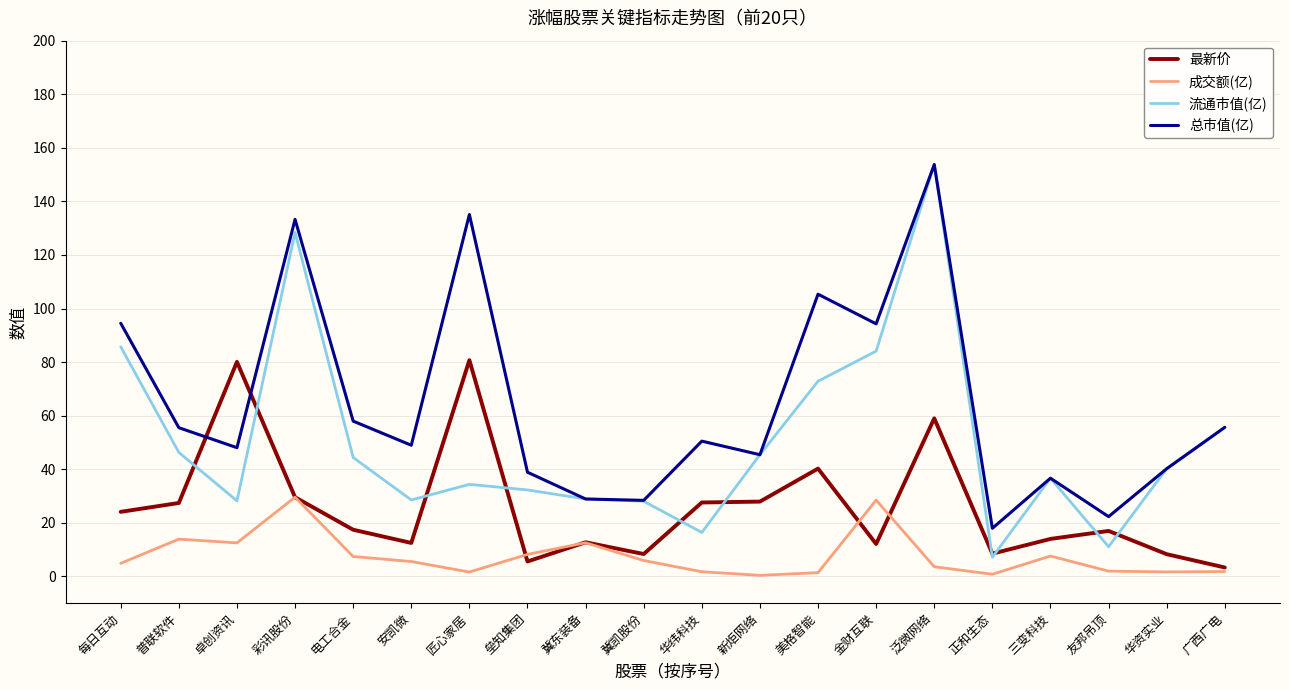

What is the average value of the 成交额(亿) series?

7.6